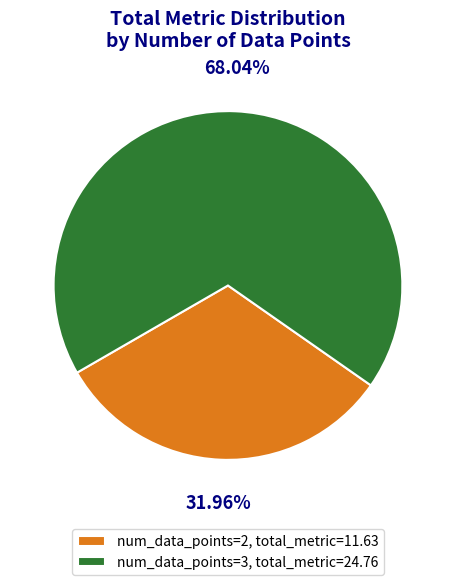

Rank the categories by value from lowest to highest.

num_data_points=2, total_metric=11.63, num_data_points=3, total_metric=24.76